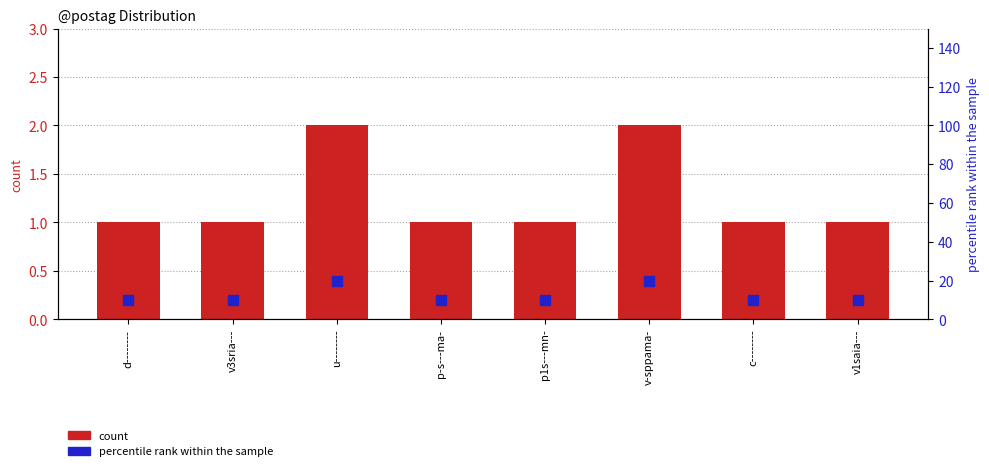

At which category is the sum across all series the highest?

u--------